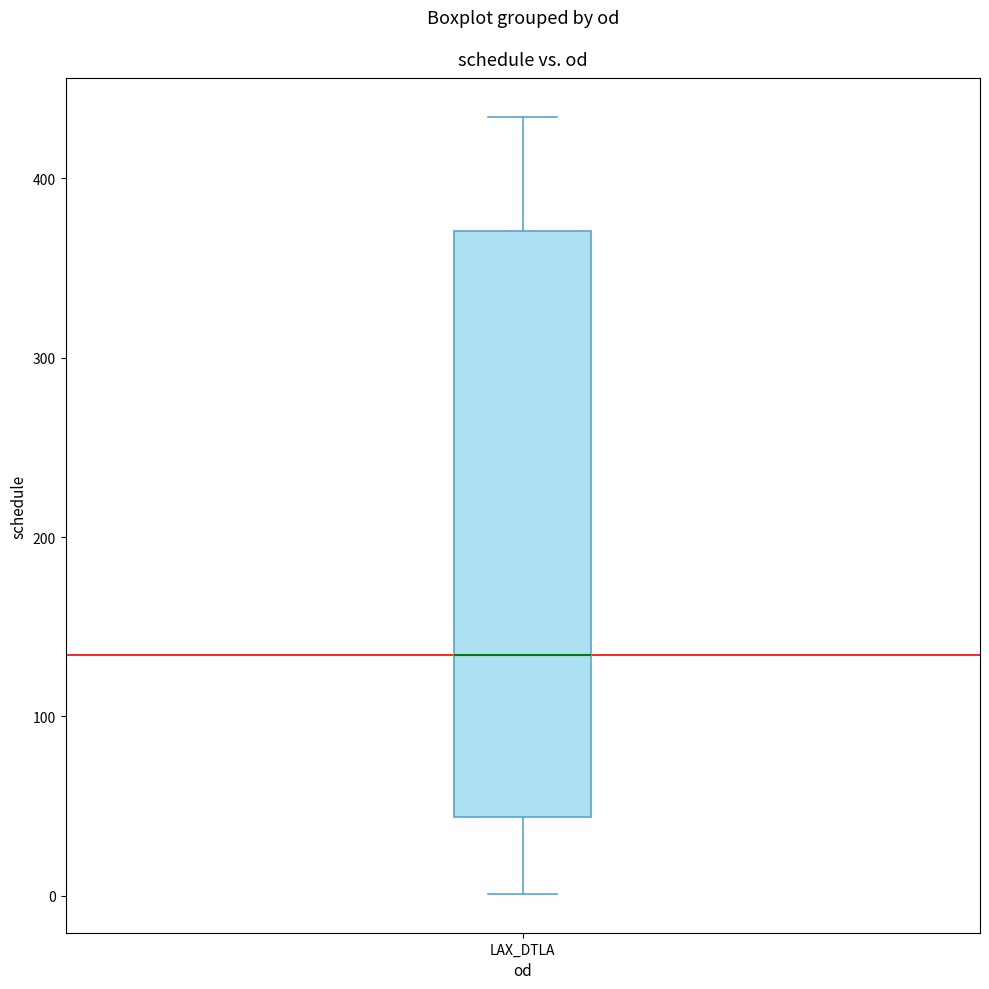

Where does the lower whisker of the box for LAX_DTLA end on the y-axis? The values are not printed on the chart, so give them approximately, as read against the axis.

0